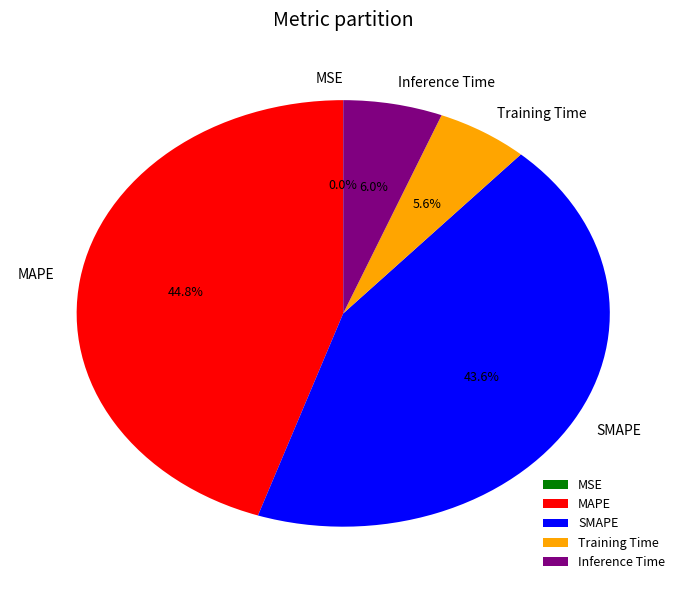

How much of the chart is everything except SMAPE?

56.4%